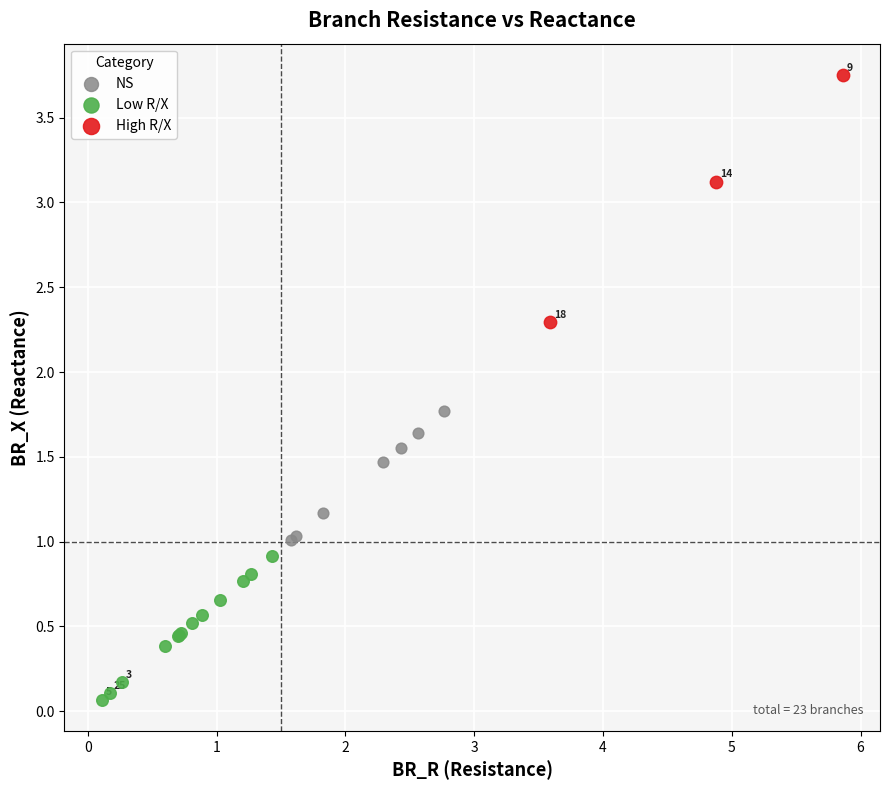

Which series contains the lowest Y value?

Low R/X